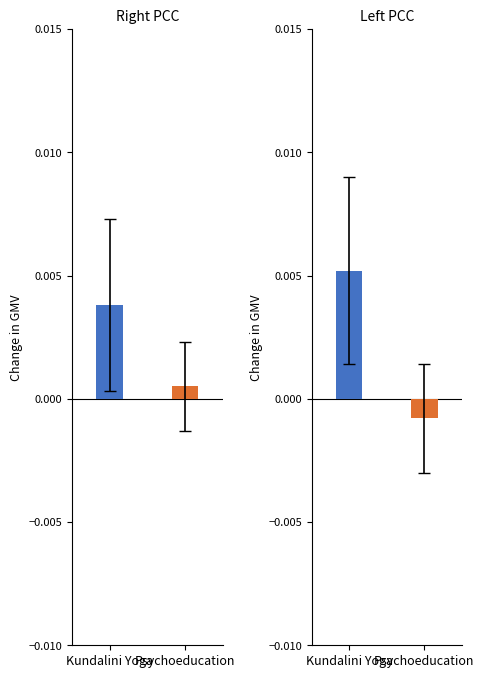

List the series in order of their peak value, highest first.

Kundalini Yoga, Psychoeducation